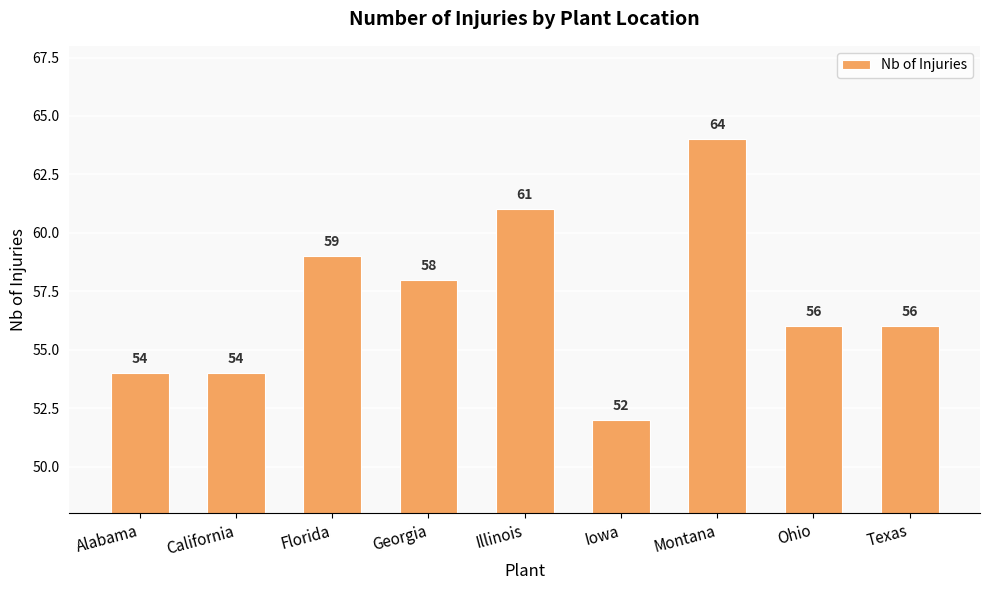

What is the value of the 2nd bar from the left?

54